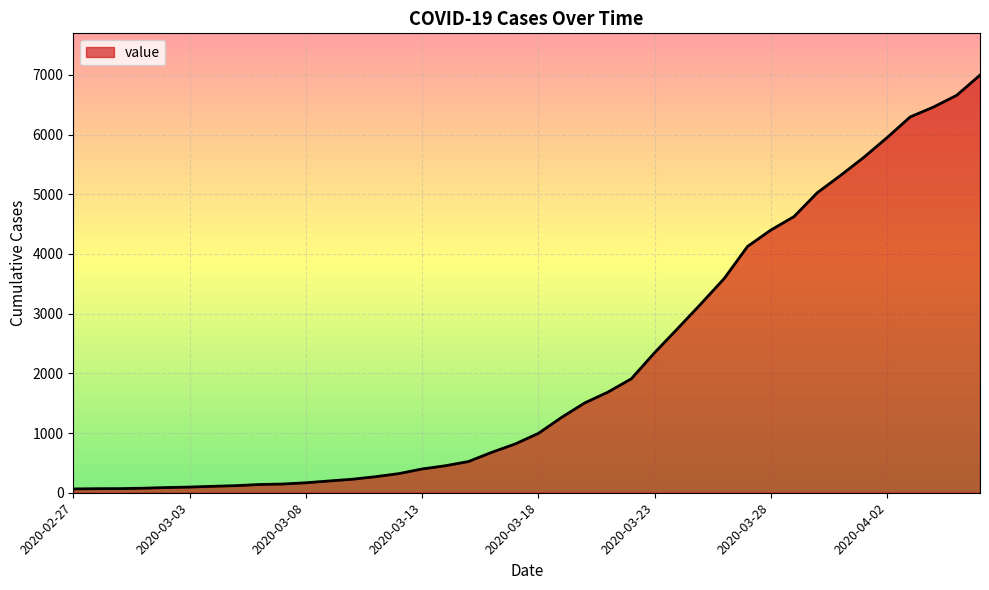

What is the maximum value shown in the chart?

6995